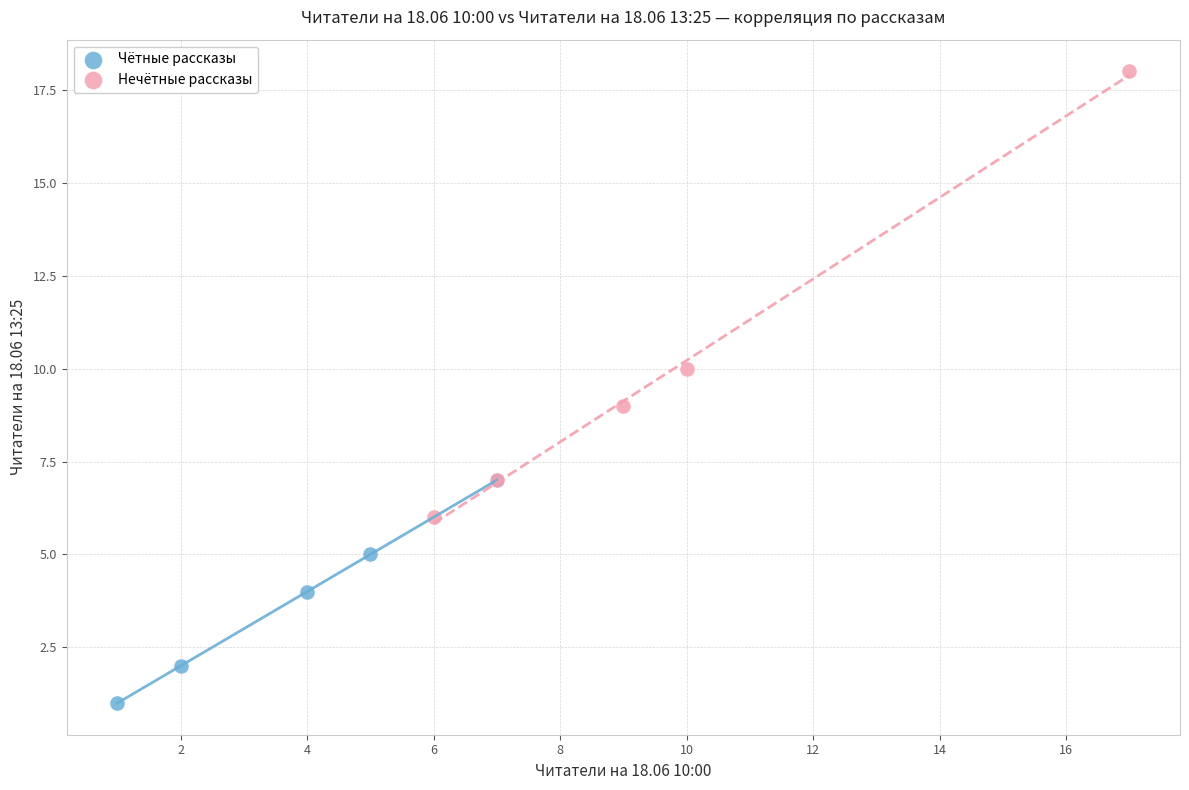

Which series has the largest Y range (max minus min)?

Нечётные рассказы